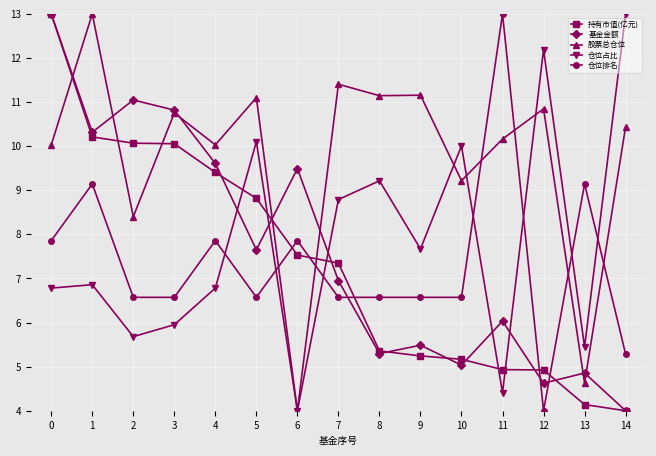

How many lines are shown in the chart?

5